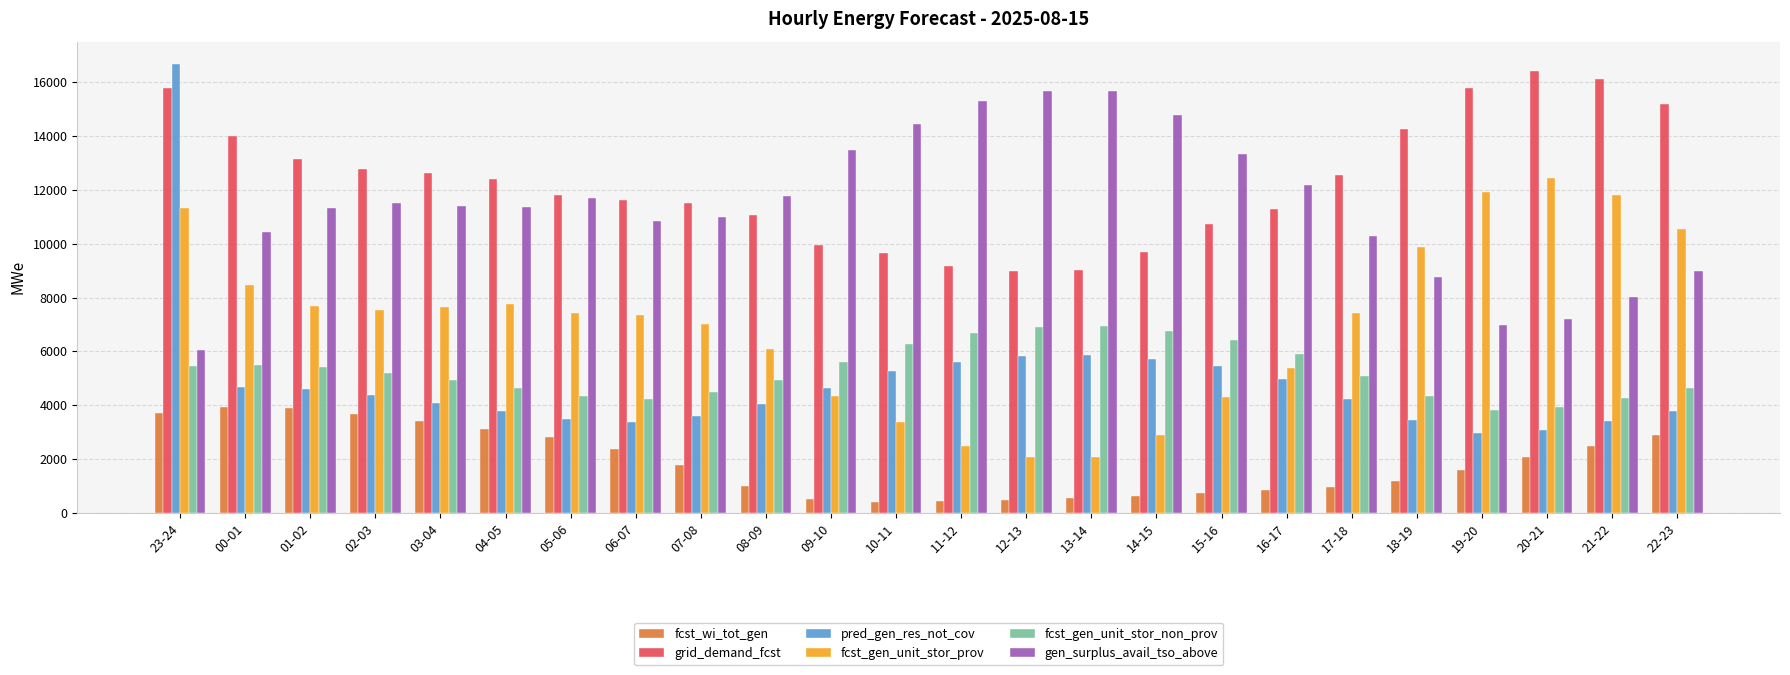

Are the bars horizontal?

No